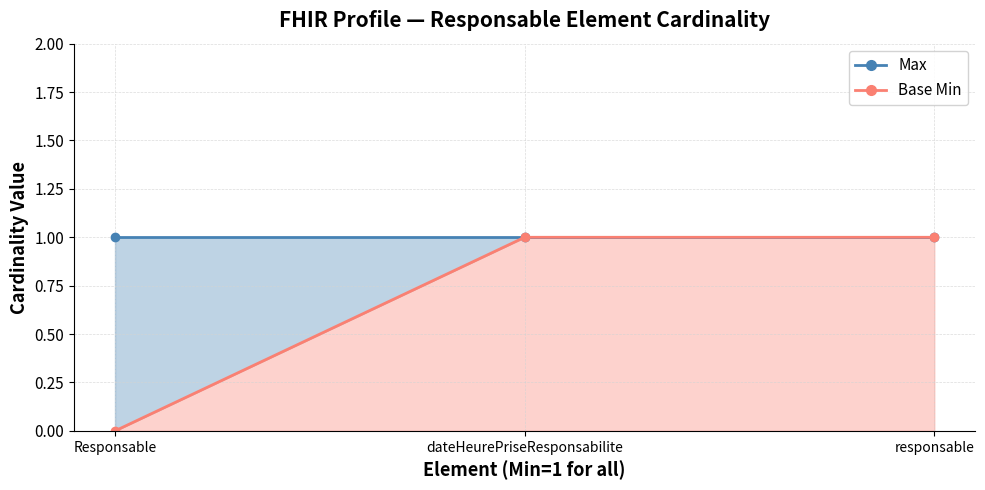

Which series has the largest total across all categories?

Max